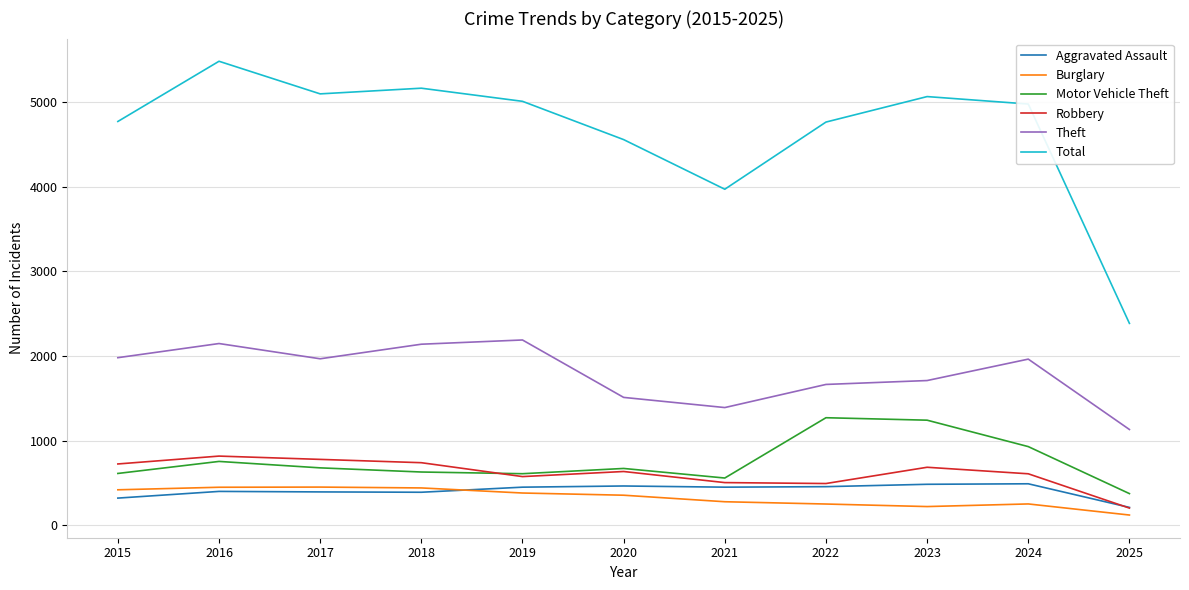

Is it true that Theft equals 1890 at 2021?

False